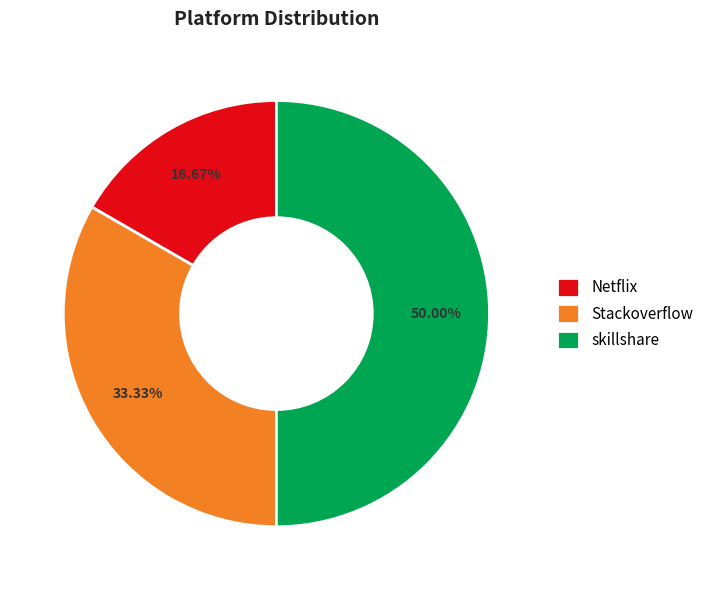

Which slice is the smallest?

Netflix